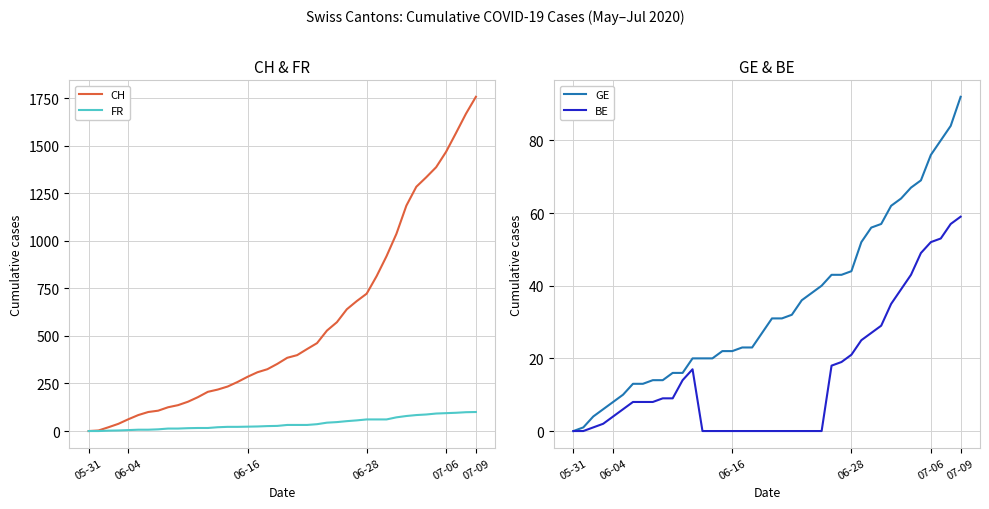

The value of CH at 9 is 136. True or false?

True